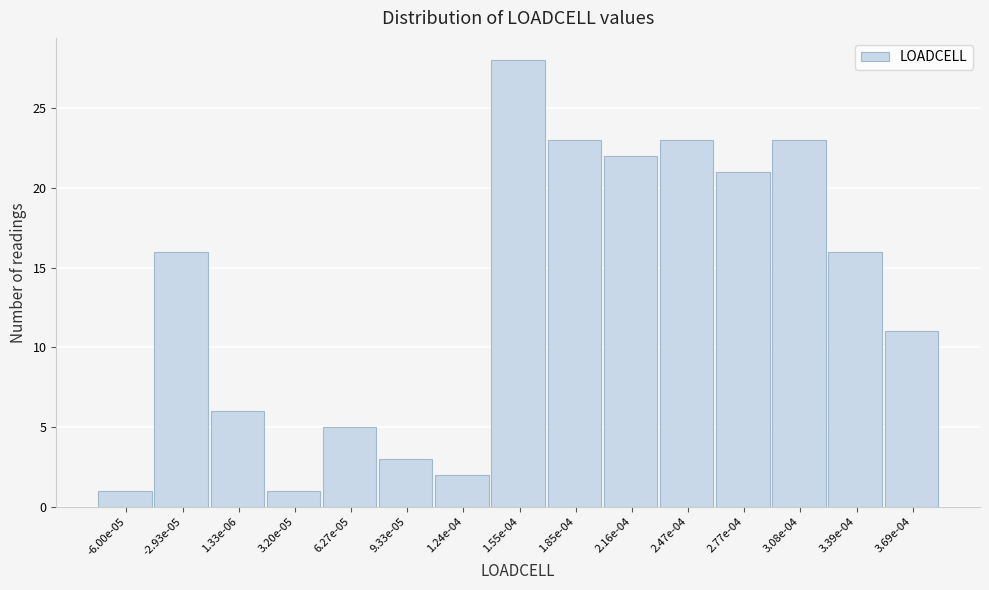

Reading left to right, transcribe all the data shown in this chart.

-6.00e-05=1	-2.93e-05=16	1.33e-06=6	3.20e-05=1	6.27e-05=5	9.33e-05=3	1.24e-04=2	1.55e-04=28	1.85e-04=23	2.16e-04=22	2.47e-04=23	2.77e-04=21	3.08e-04=23	3.39e-04=16	3.69e-04=11